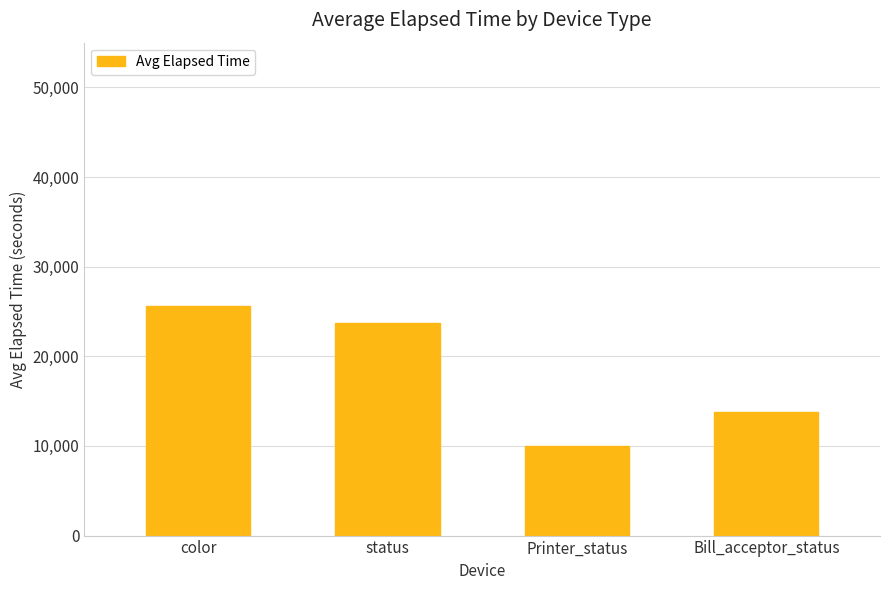

What is the label of the 3rd bar from the left?

Printer_status